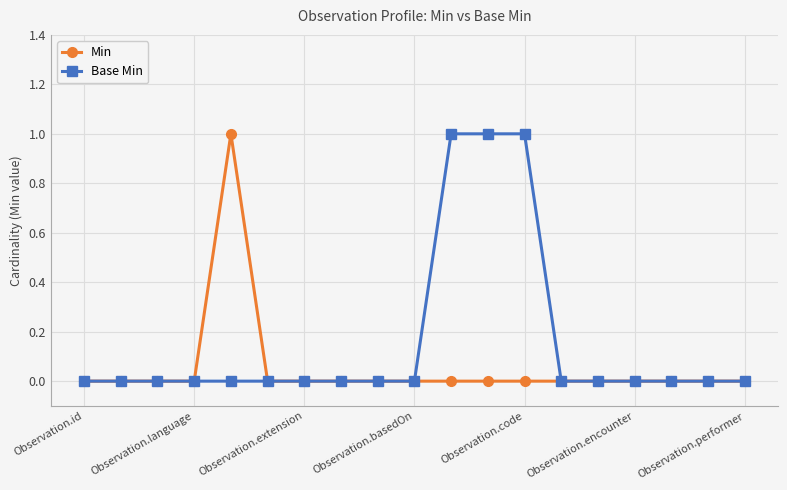

How many Min values are between 0 and 1?

19